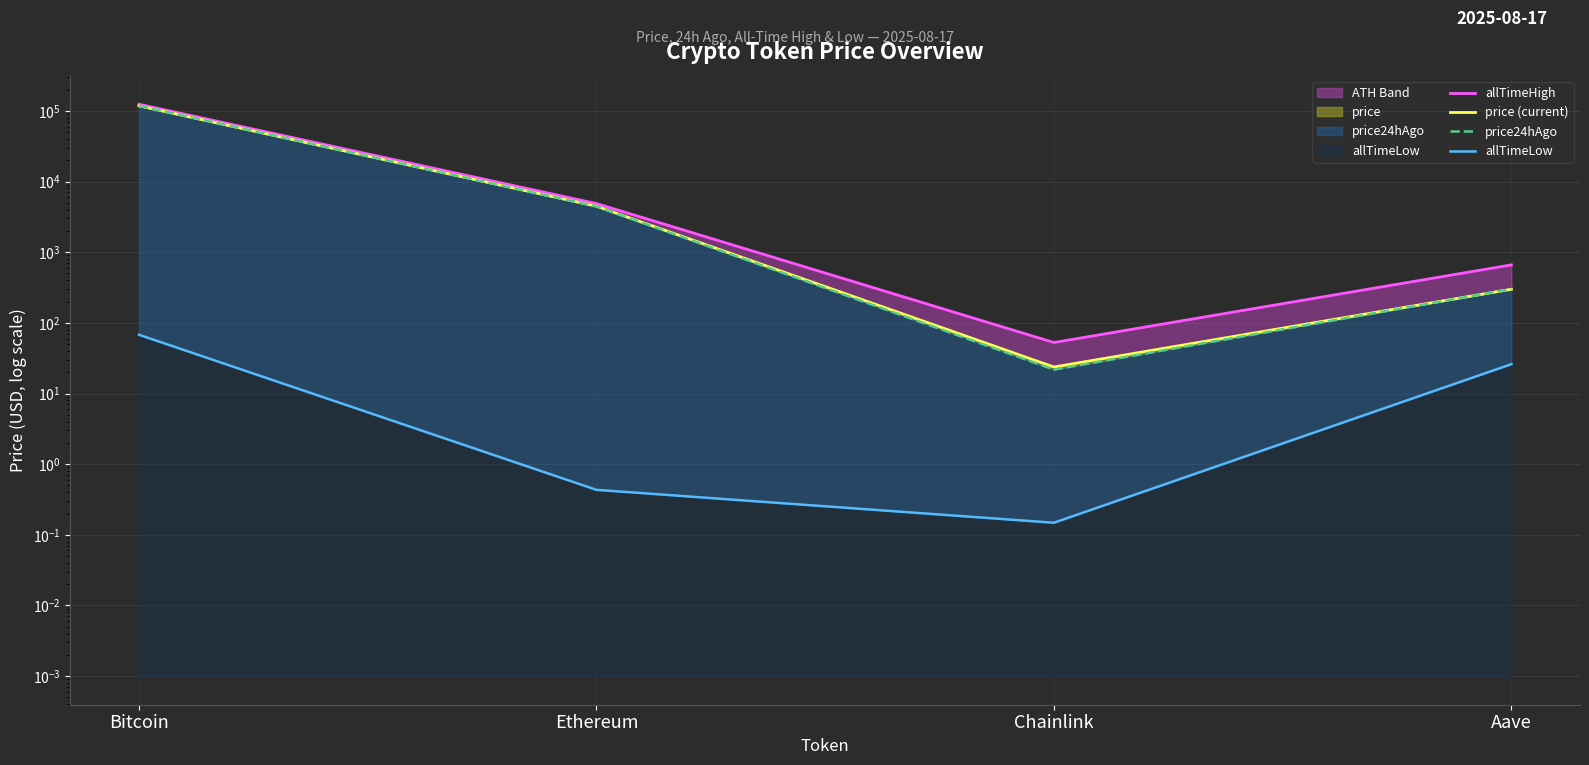

What is the difference between the maximum and minimum values in the allTimeLow series?

67.7